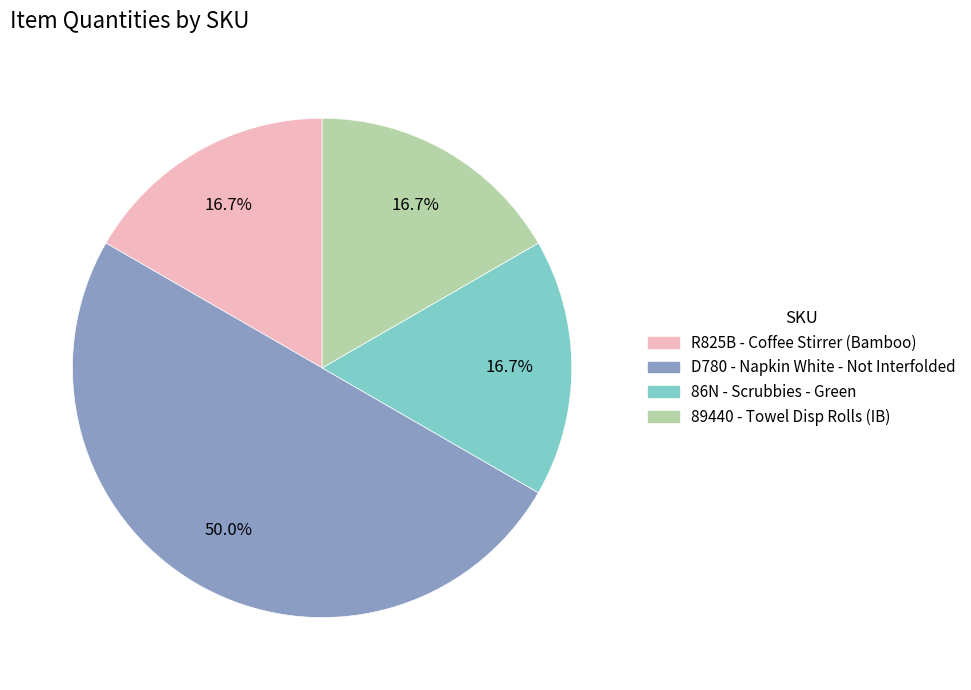

Count the number of slices in the pie.

4